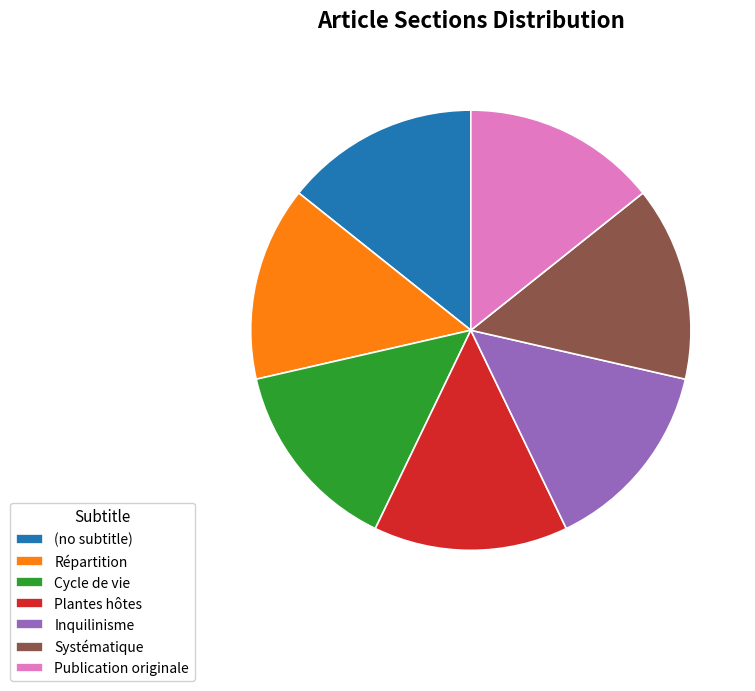

Is Répartition the majority of the pie?

No